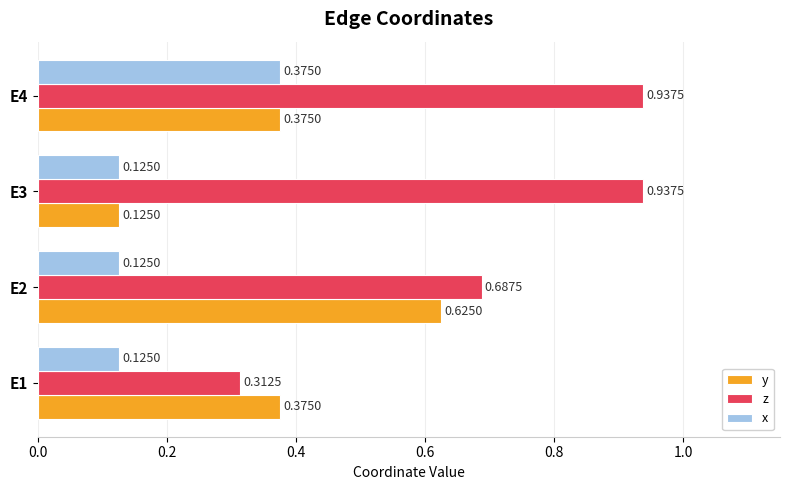

List the series in order of their peak value, lowest first.

x, y, z